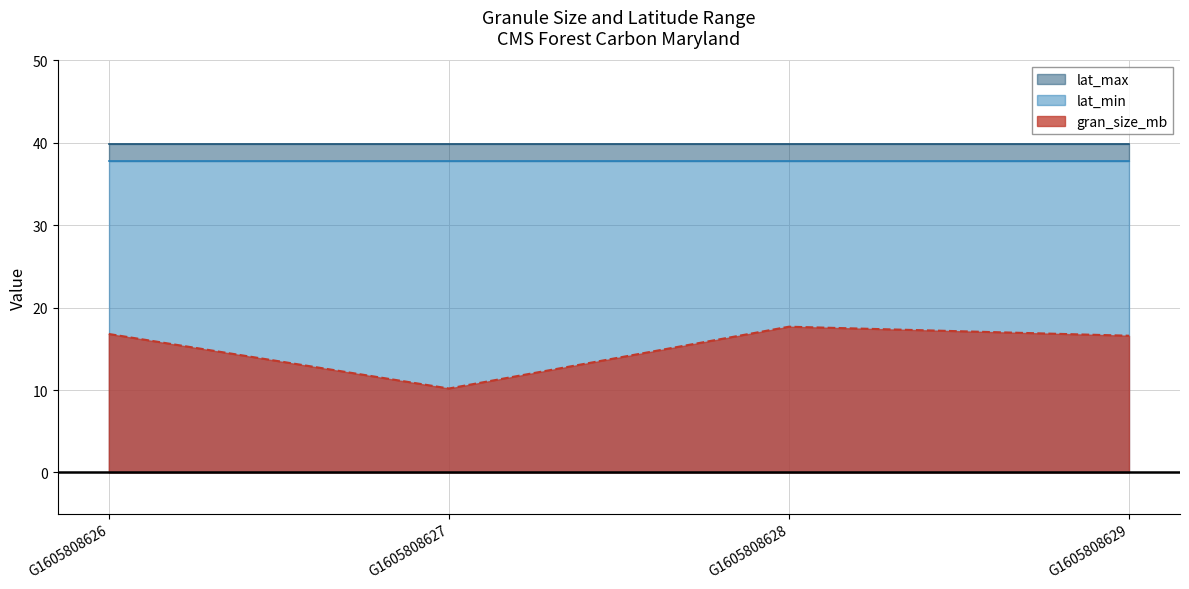

Reading left to right, list all the values displayed in this chart.

gran_size_mb: G1605808626=16.8	G1605808627=10.2	G1605808628=17.7	G1605808629=16.6
lat_min: G1605808626=37.8	G1605808627=37.8	G1605808628=37.8	G1605808629=37.8
lat_max: G1605808626=39.8	G1605808627=39.8	G1605808628=39.8	G1605808629=39.8